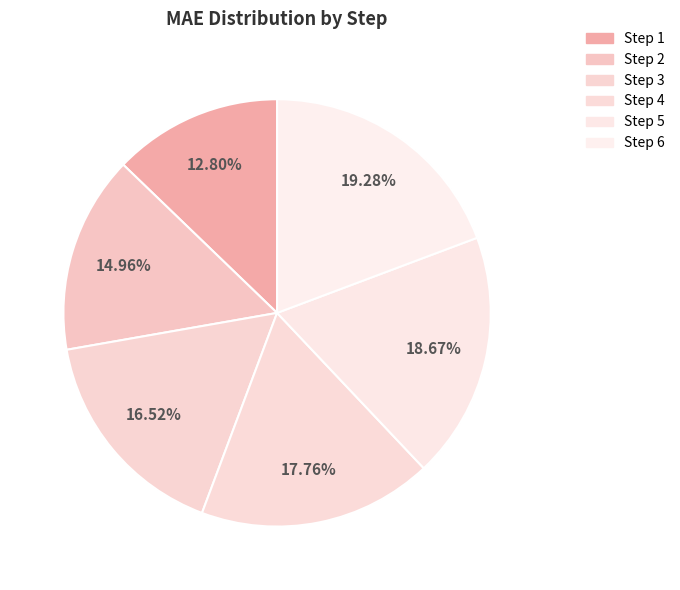

Does any single category account for the majority?

No